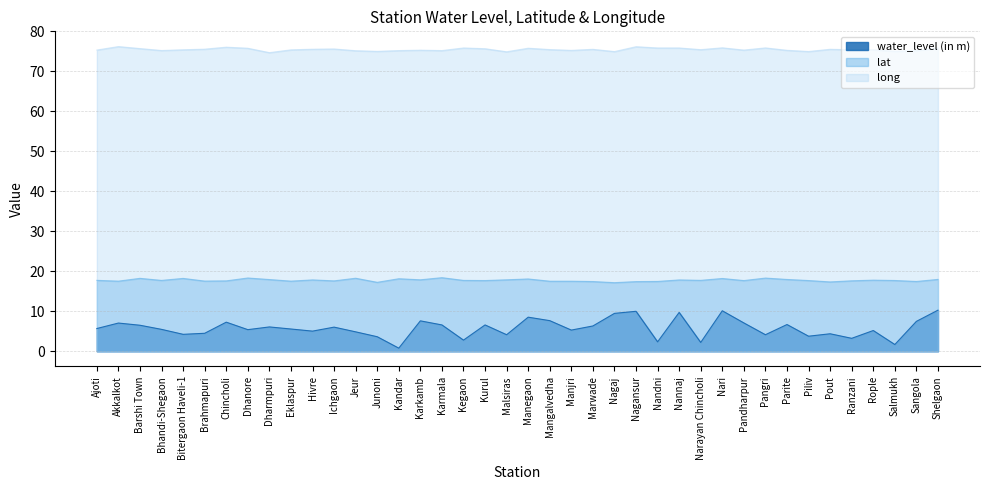

Which category has the lowest value across all series?

Kandar